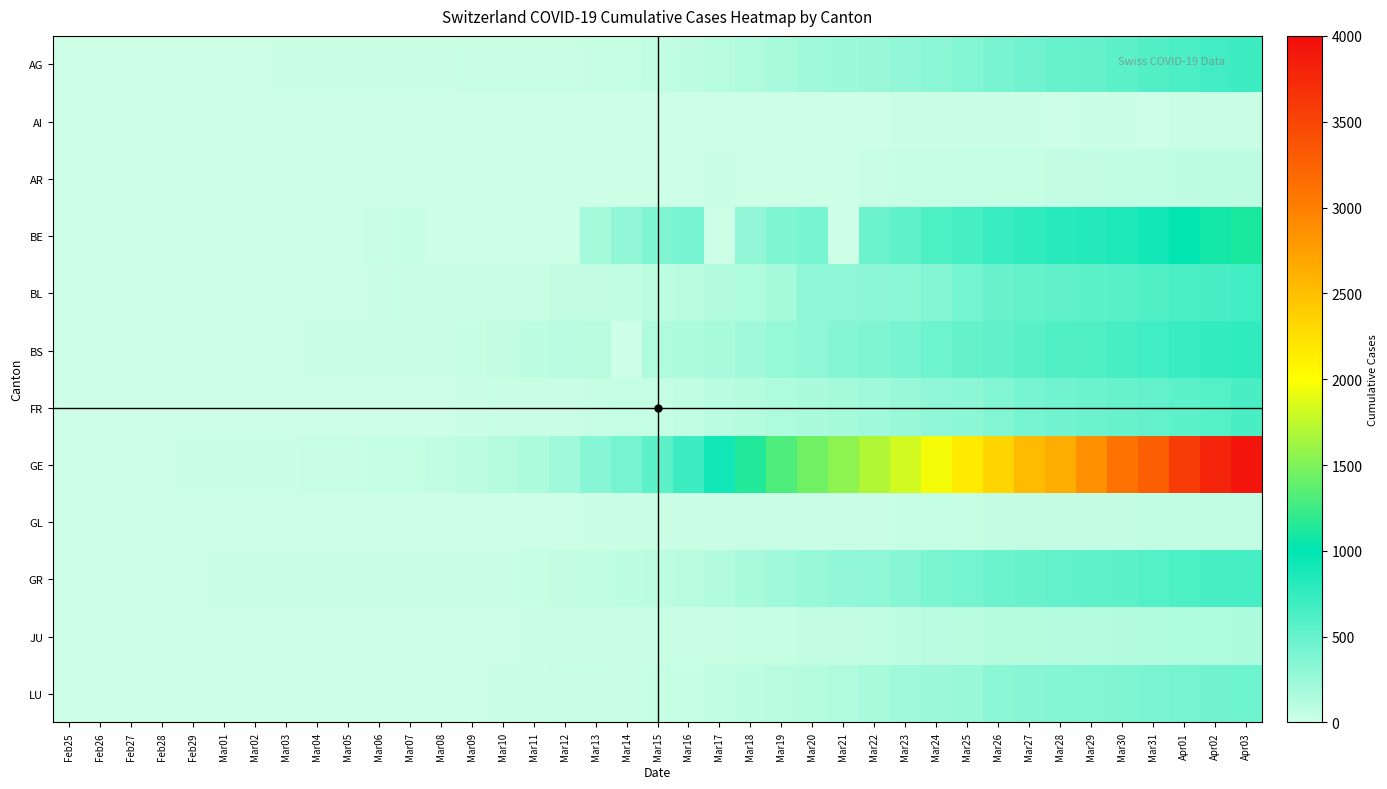

Rank the series at Mar11 from lowest to highest value.

AI, BE, GL, AR, JU, LU, FR, AG, BL, GR, BS, GE